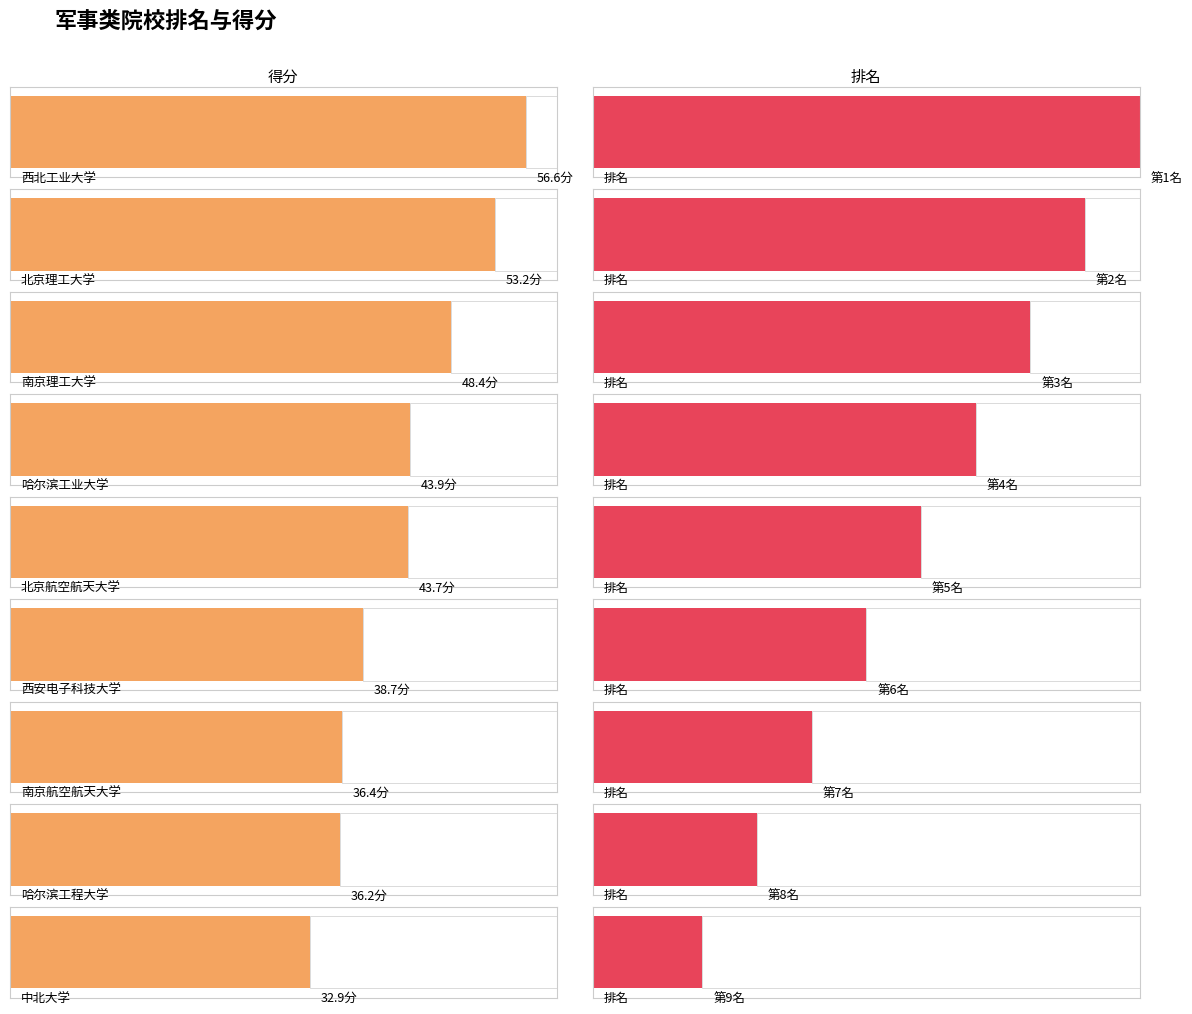

Is it true that 得分 equals 10.4 at 西安电子科技大学?

False